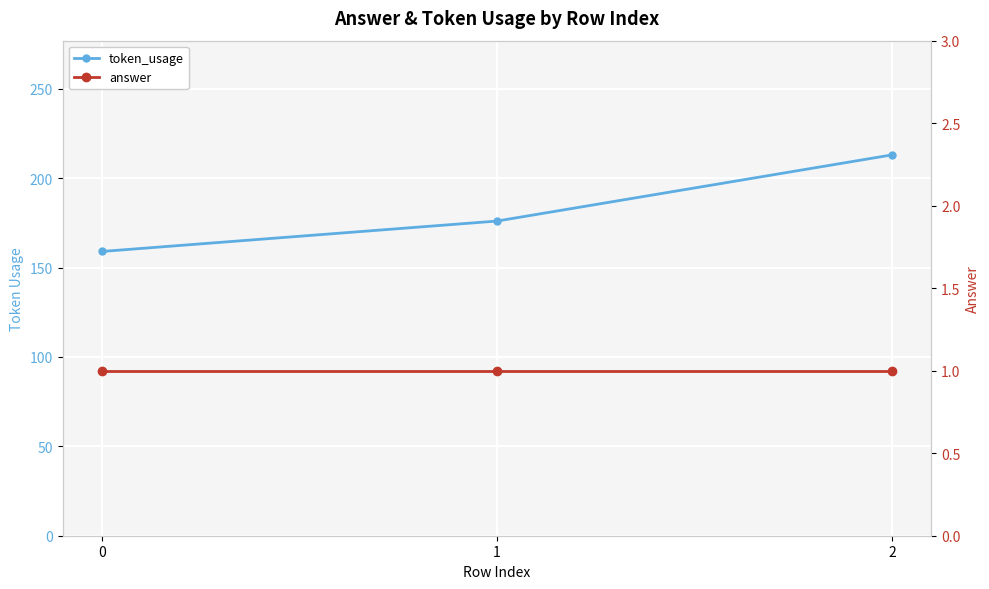

What is the approximate value of token_usage at 2, to the nearest 5?

215